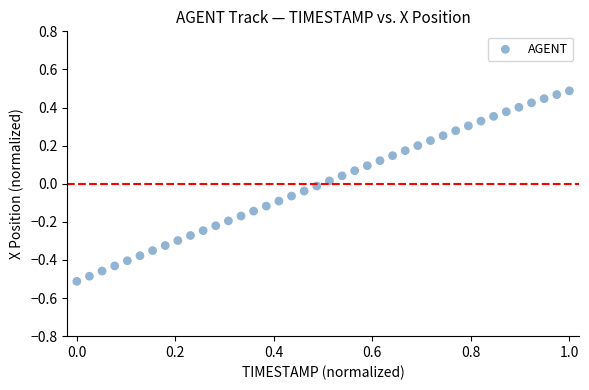

What is the range of X values (max minus min)?

1.0